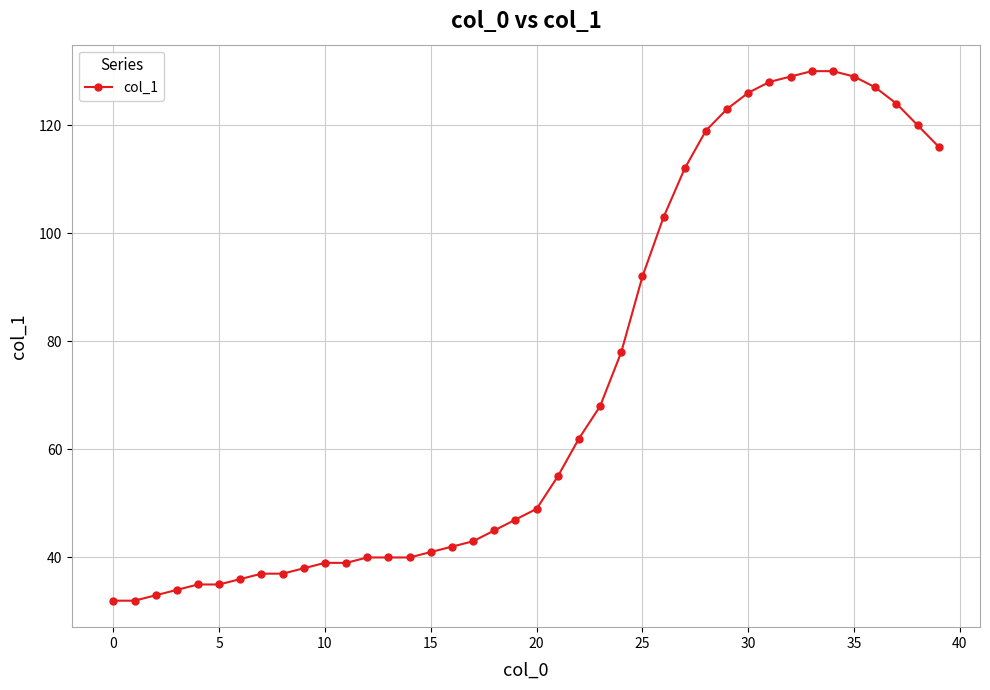

What is the value of the 25th point from the left?

78